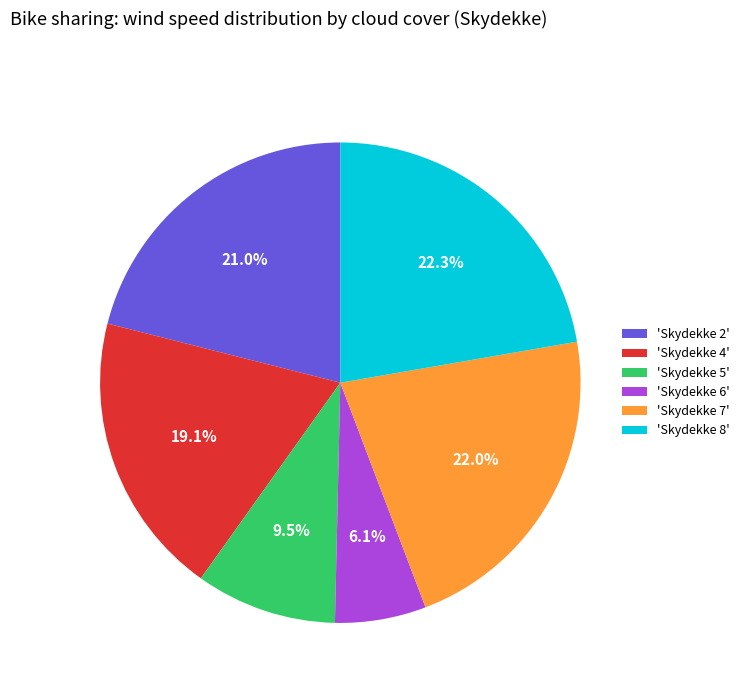

Count the number of slices in the pie.

6